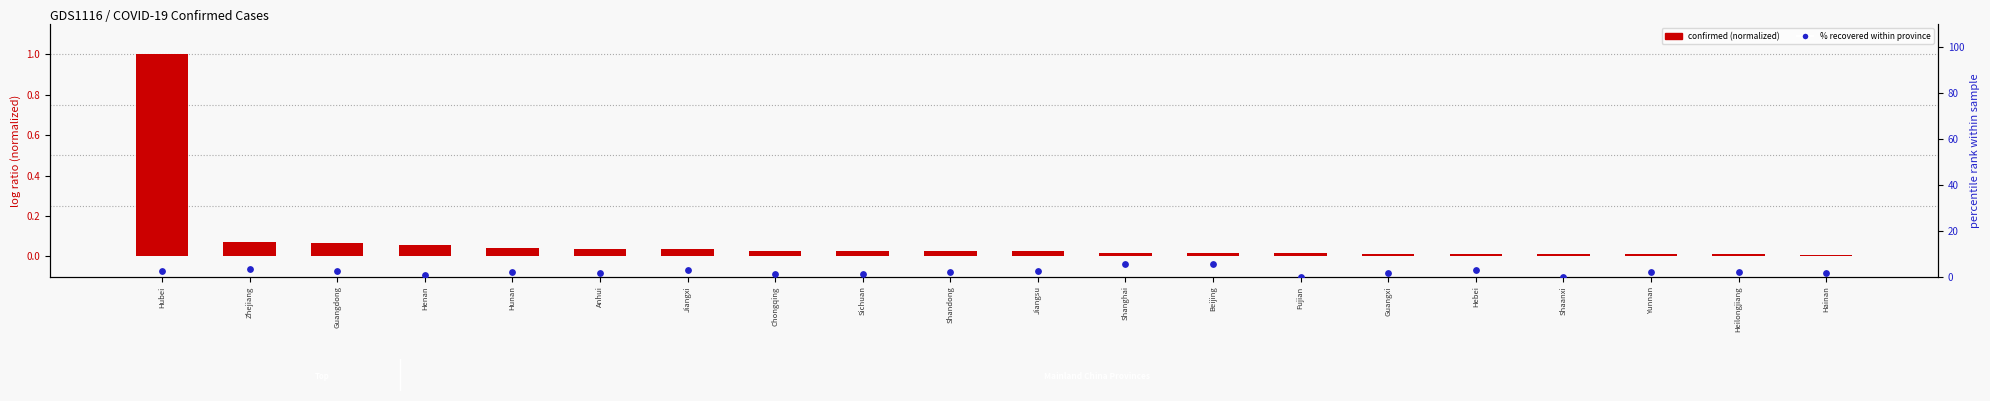

At which category is the sum across all series the highest?

Shanghai